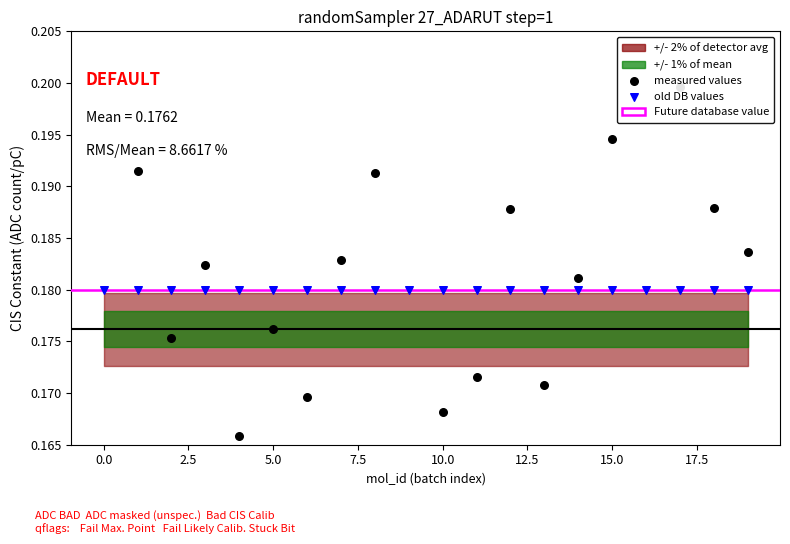

What is the total value across all series at 3?

0.5